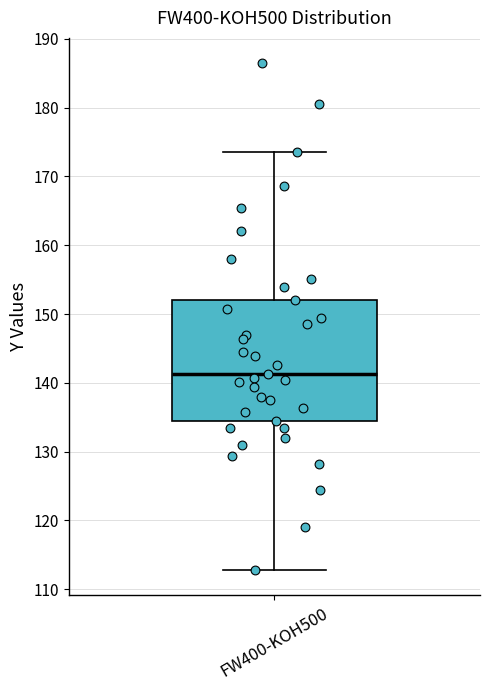

Read this box plot against the y-axis: the position of the median line, the range covered by the box, and the ends of both whiskers. The values are not printed on the chart, so give them approximately, as read against the axis.

median 141, box 134 to 152, whiskers 113 to 174